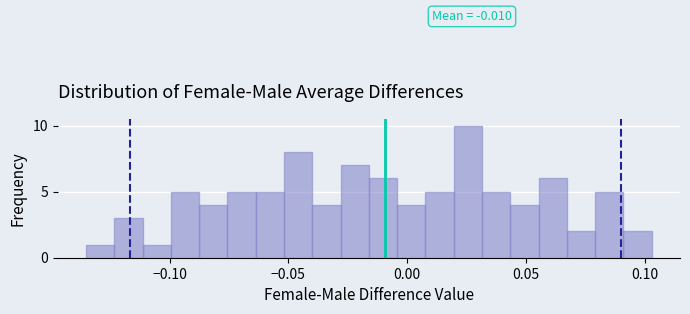

Around what value on the x-axis is the tallest bar? Give the approximate position of its centre, as read against the axis.

0.025